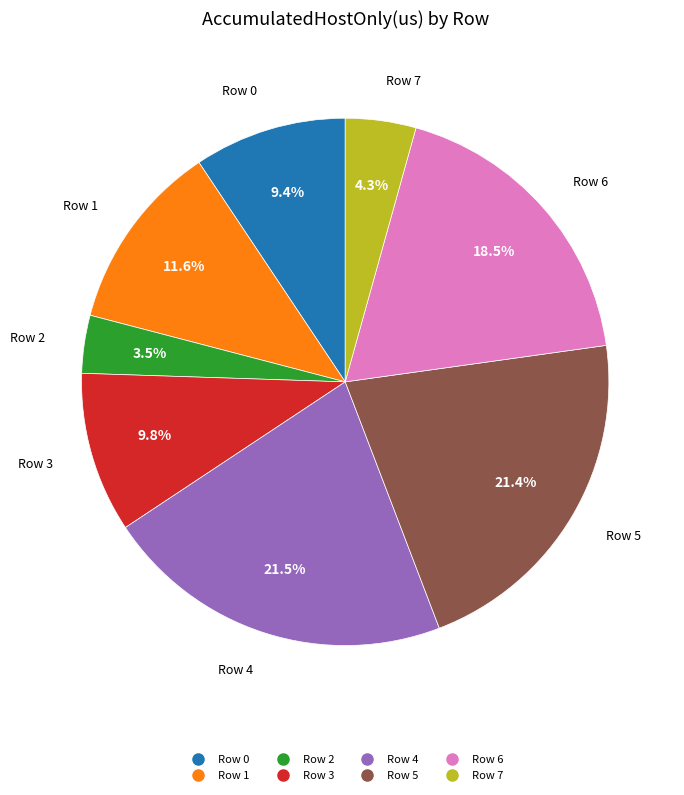

What is the ratio of the value at Row 3 to the value at Row 5?

0.5